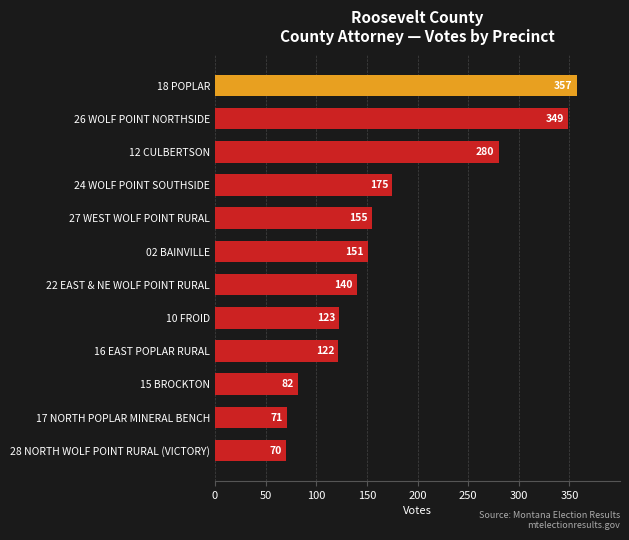

What is the difference between the second highest and second lowest values?

278